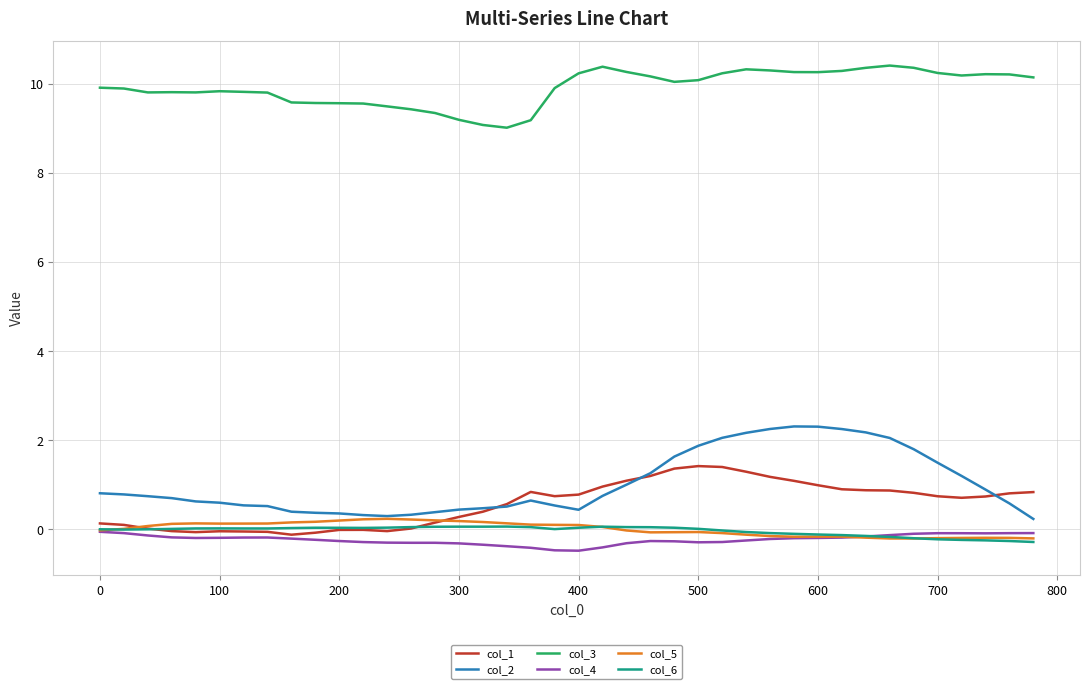

True or false: col_3 and col_6 cross at least once.

False